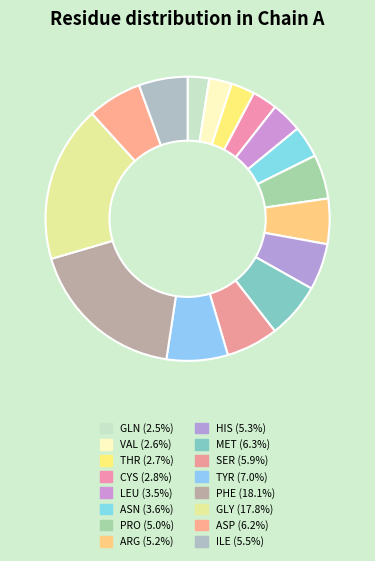

To the nearest percent, what is the combined percentage of ILE and TYR?

13%